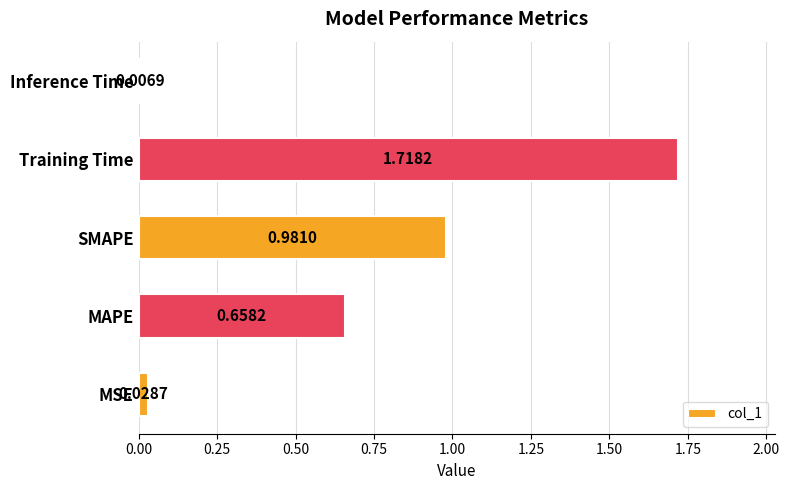

Where is the data nearest to the value 0?

Inference Time